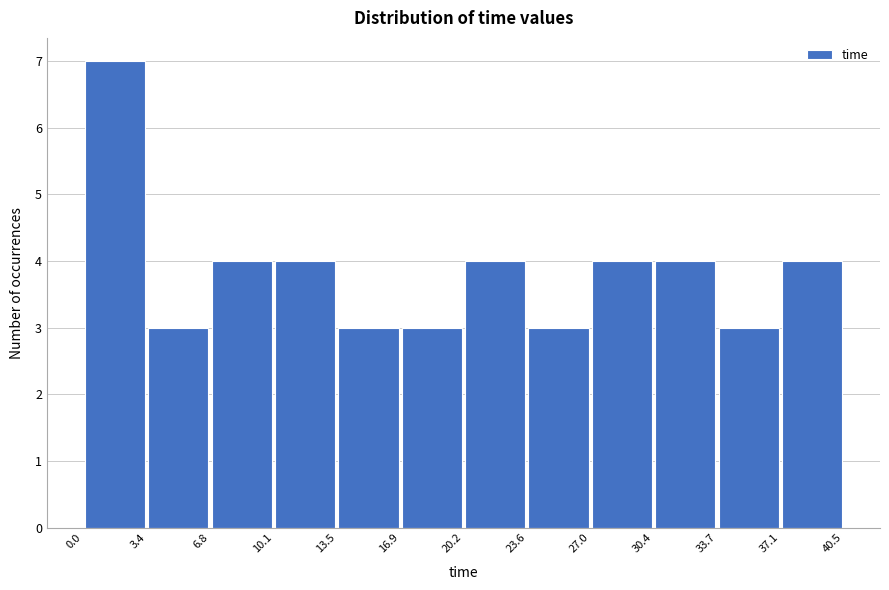

Reading left to right, list every bar in this chart as the range it spans on the x-axis followed by its height. The values are not printed on the chart, so give them approximately, as read against the axis.

0.0 to 3.4: 7
3.4 to 6.8: 3
6.8 to 10.1: 4
10.1 to 13.5: 4
13.5 to 16.9: 3
16.9 to 20.2: 3
20.2 to 23.6: 4
23.6 to 27.0: 3
27.0 to 30.4: 4
30.4 to 33.7: 4
33.7 to 37.1: 3
37.1 to 40.5: 4